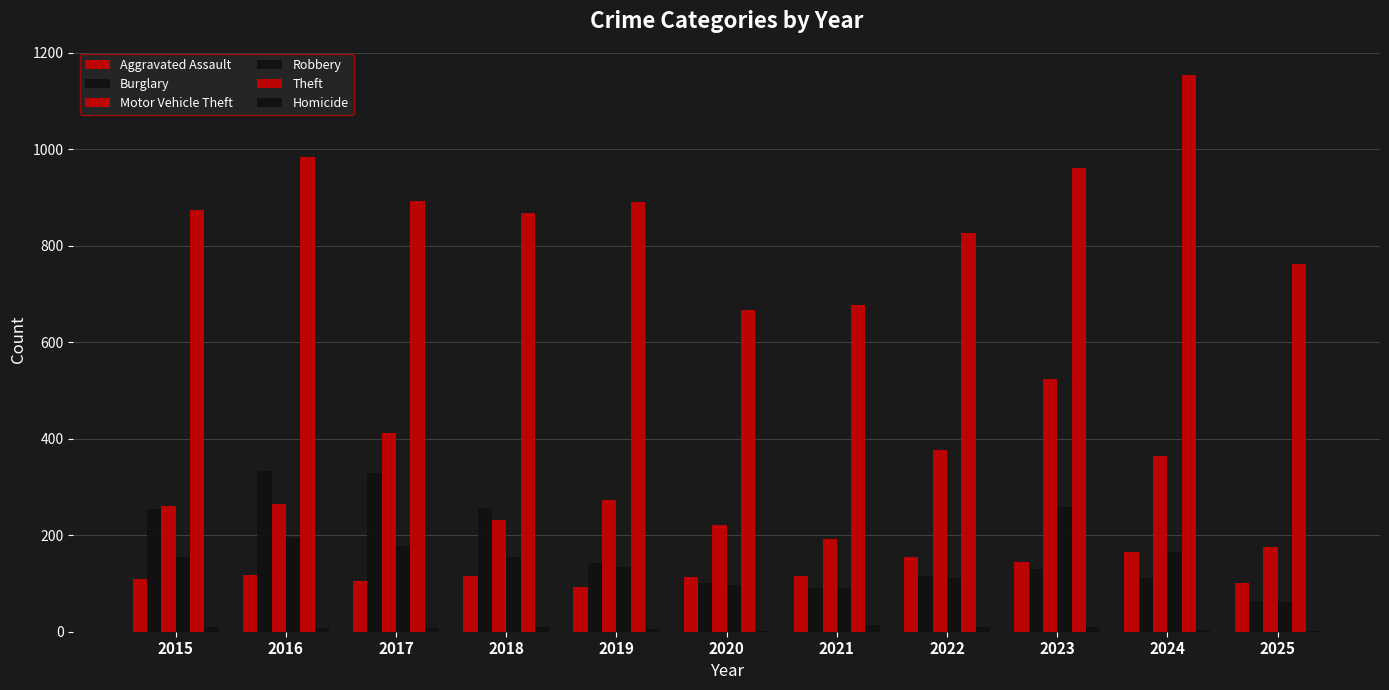

Rank the series at 2016 from highest to lowest value.

Theft, Burglary, Motor Vehicle Theft, Robbery, Aggravated Assault, Homicide